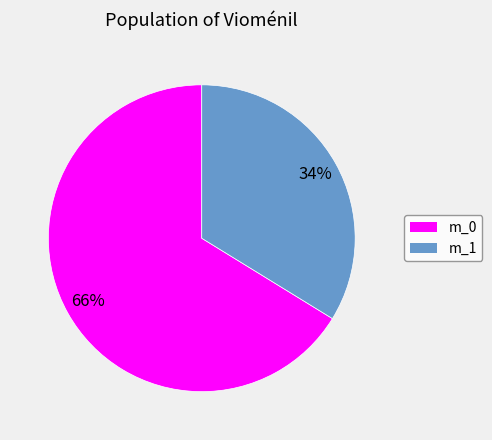

Is there a majority slice in this chart?

Yes